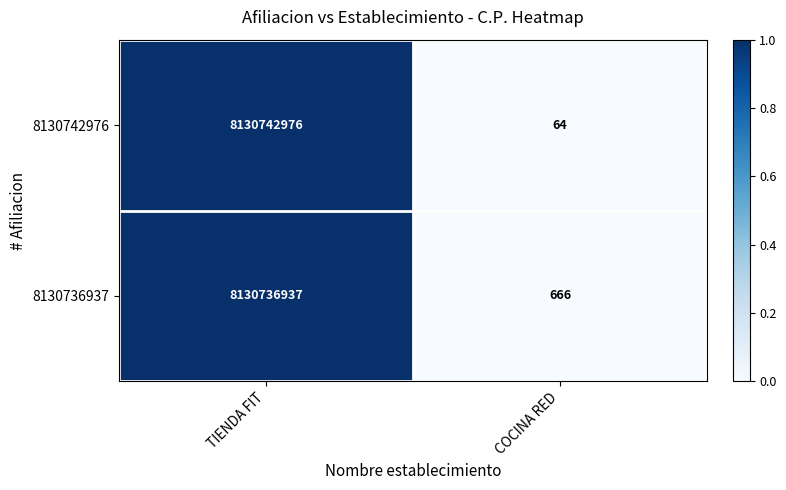

What is the average value of the 8130742976 series?

4065371520